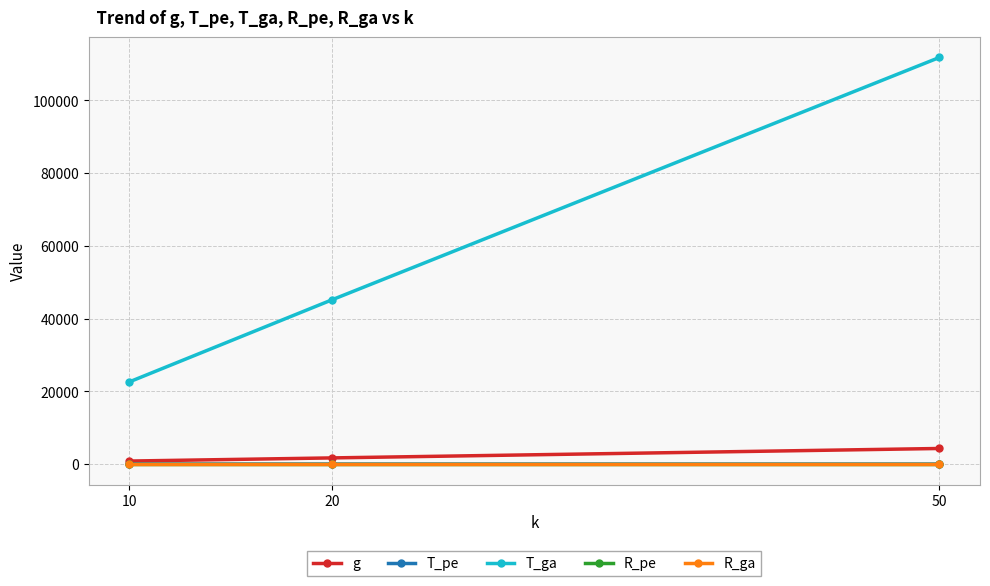

Between 10 and 50, which series saw the biggest shift?

T_ga